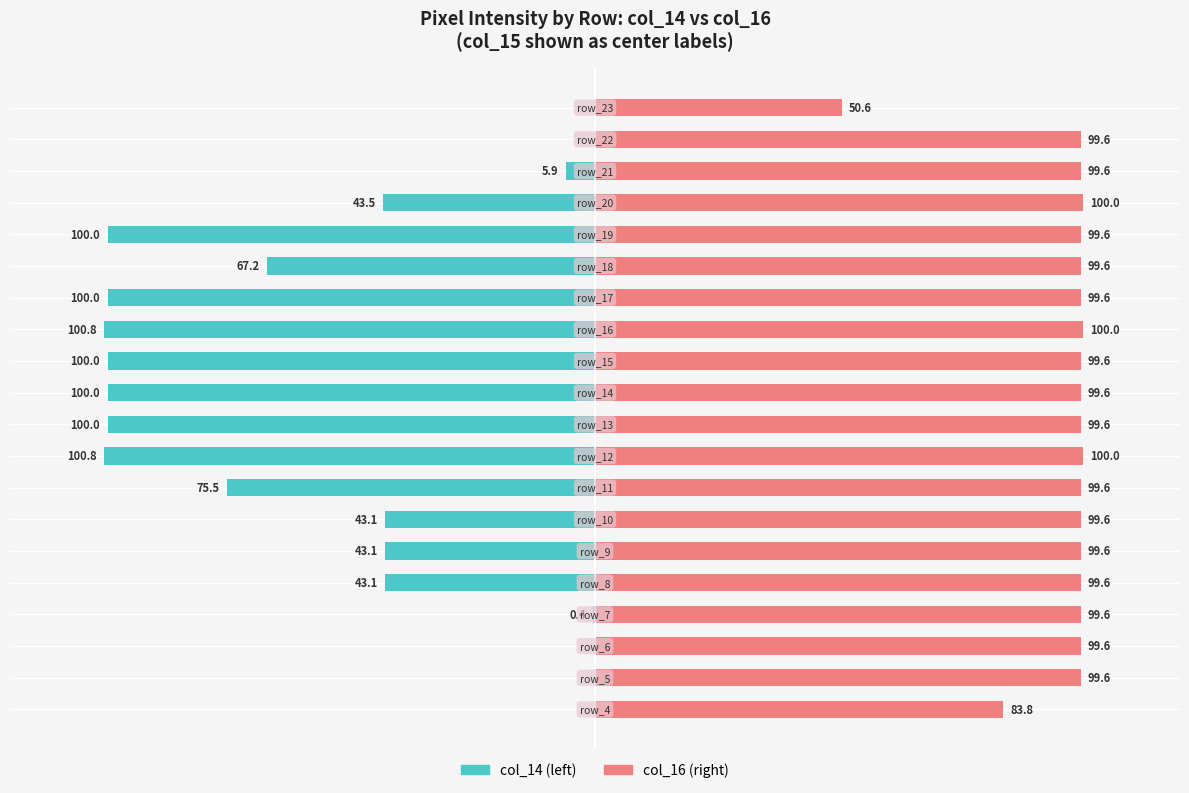

What is the difference between the maximum and minimum values in the col_16 series?

49.4